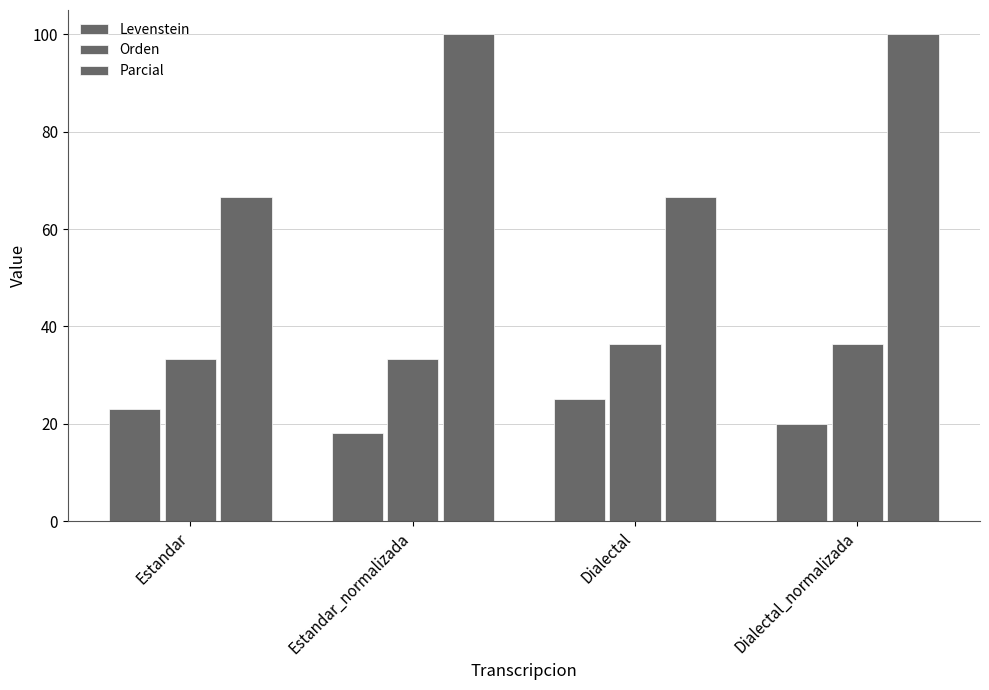

How many series are shown in this chart?

3